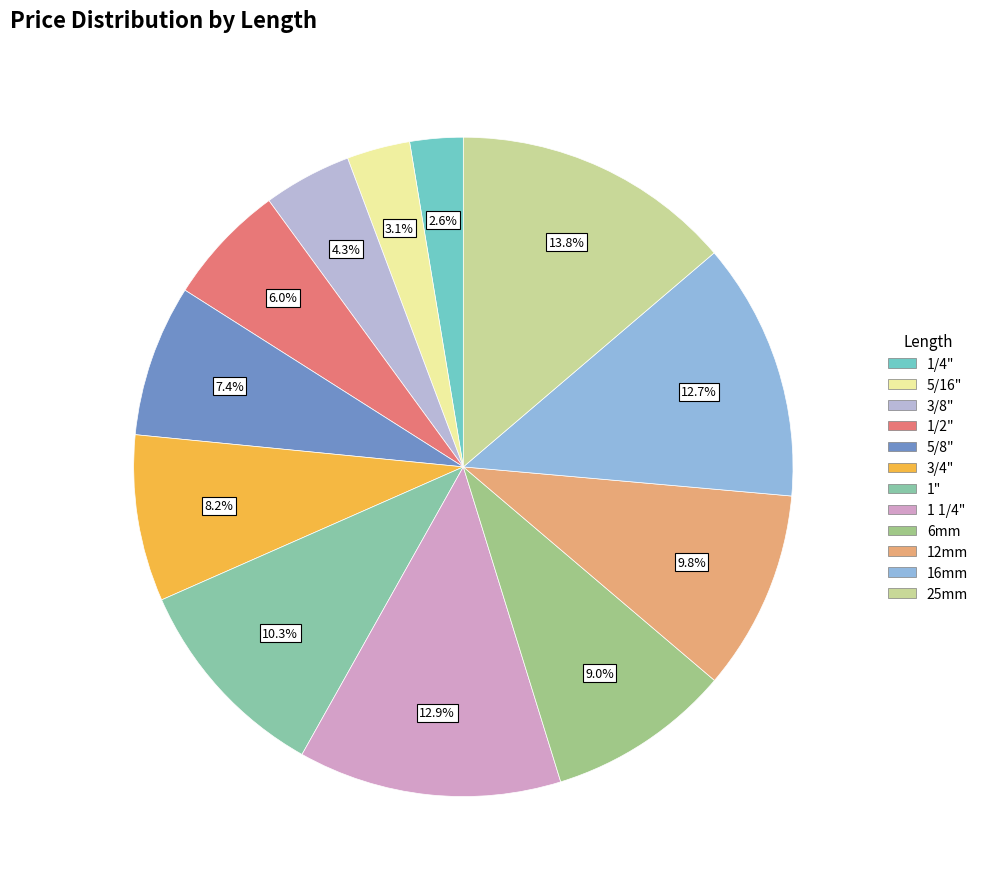

Count the number of slices in the pie.

12